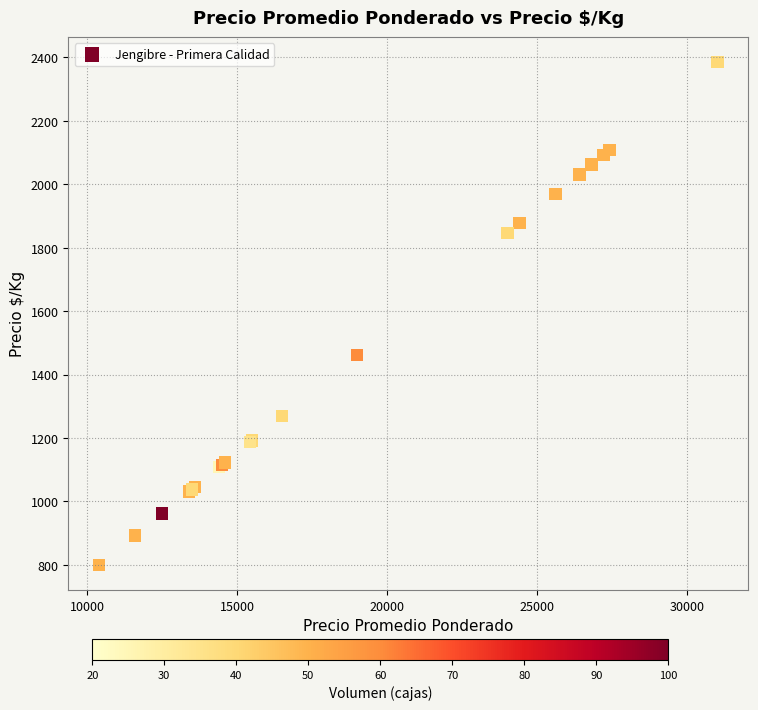

What Y value in the scatter plot is closest to 1592?

1462